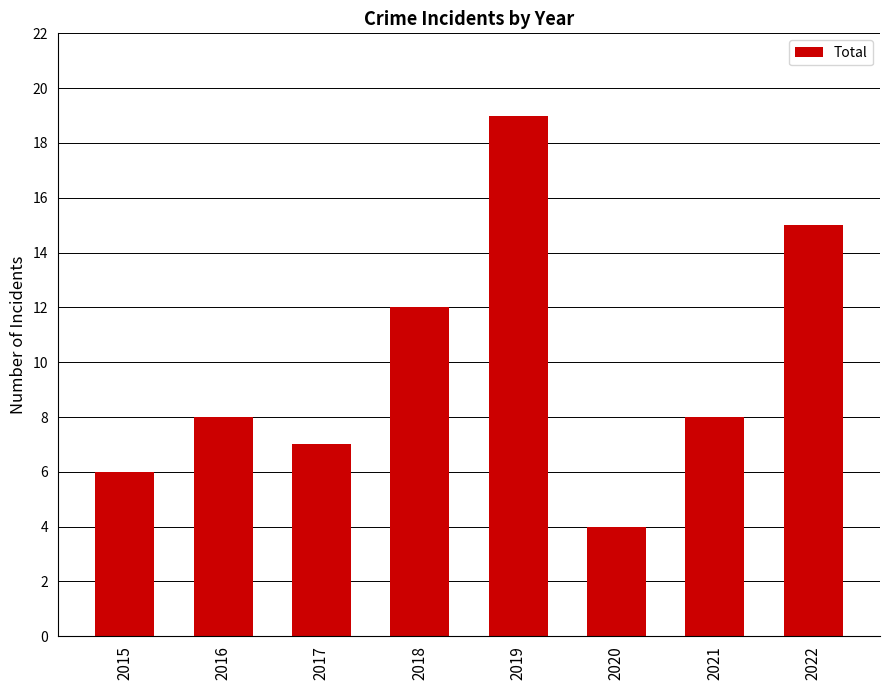

Which label corresponds to the largest value in the chart?

2019